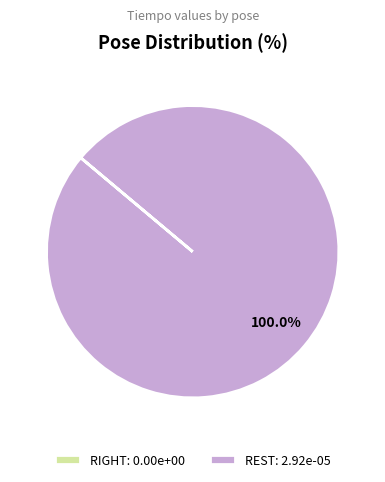

Does REST: 2.92e-05 account for over 50% of the chart?

Yes